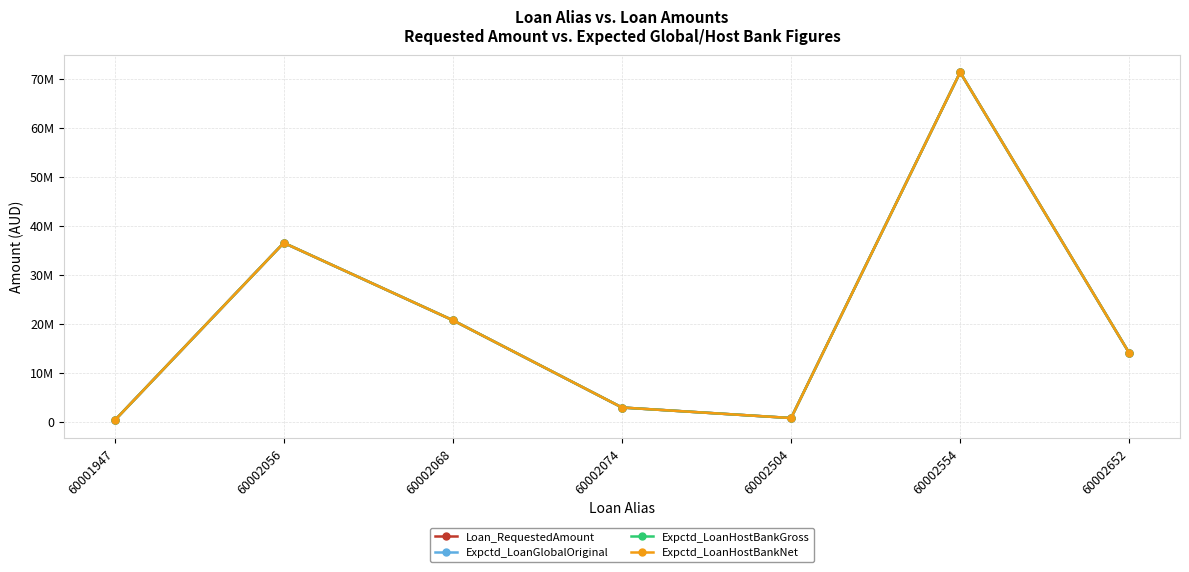

Is it true that Loan_RequestedAmount equals 674523 at 60002074?

False